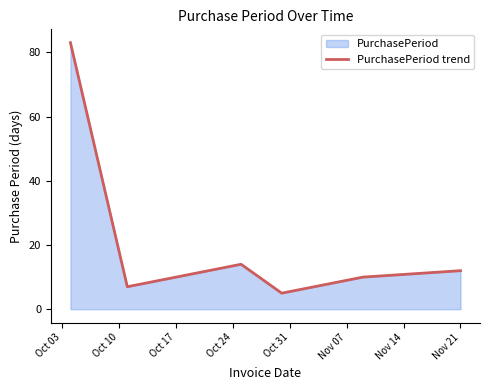

How many interior local valleys (lower than both neighbors) does the data have?

2